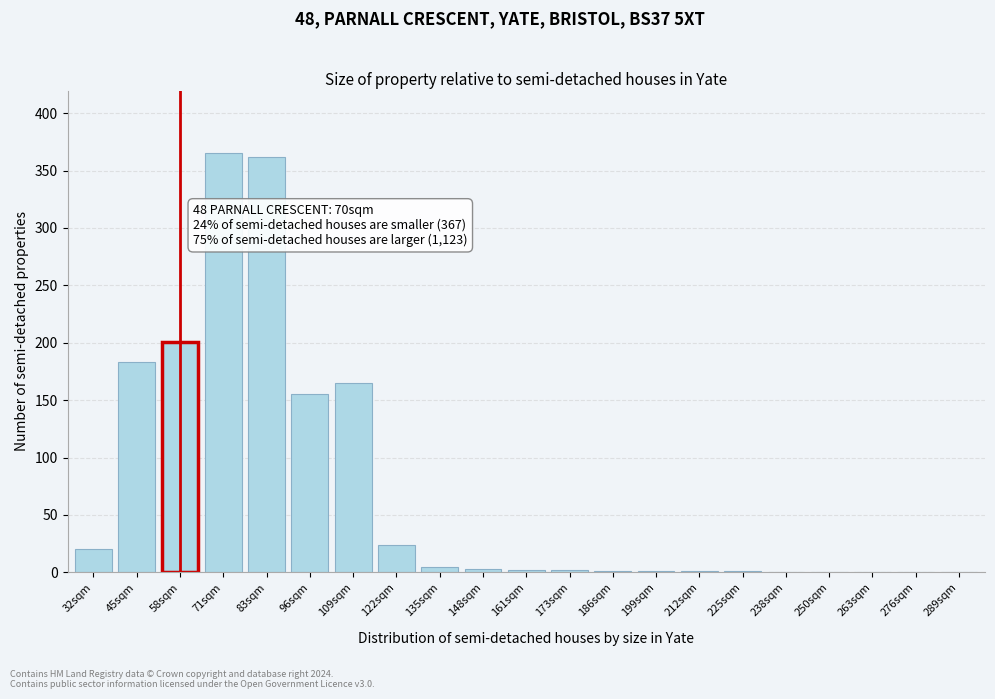

Which has a higher value, 276sqm or 71sqm?

71sqm